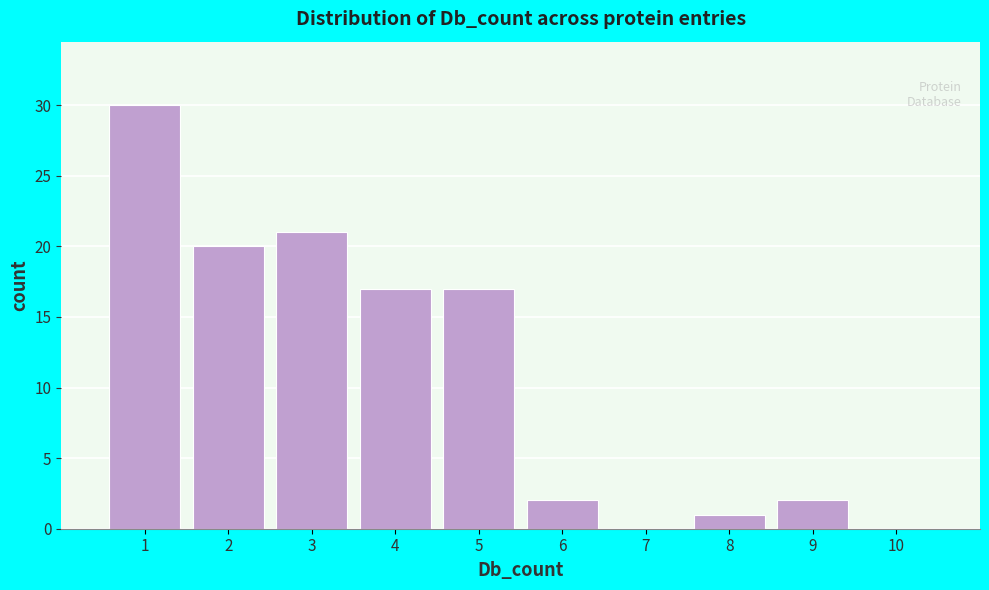

Which range on the x-axis has the tallest bar?

0.5 to 1.5